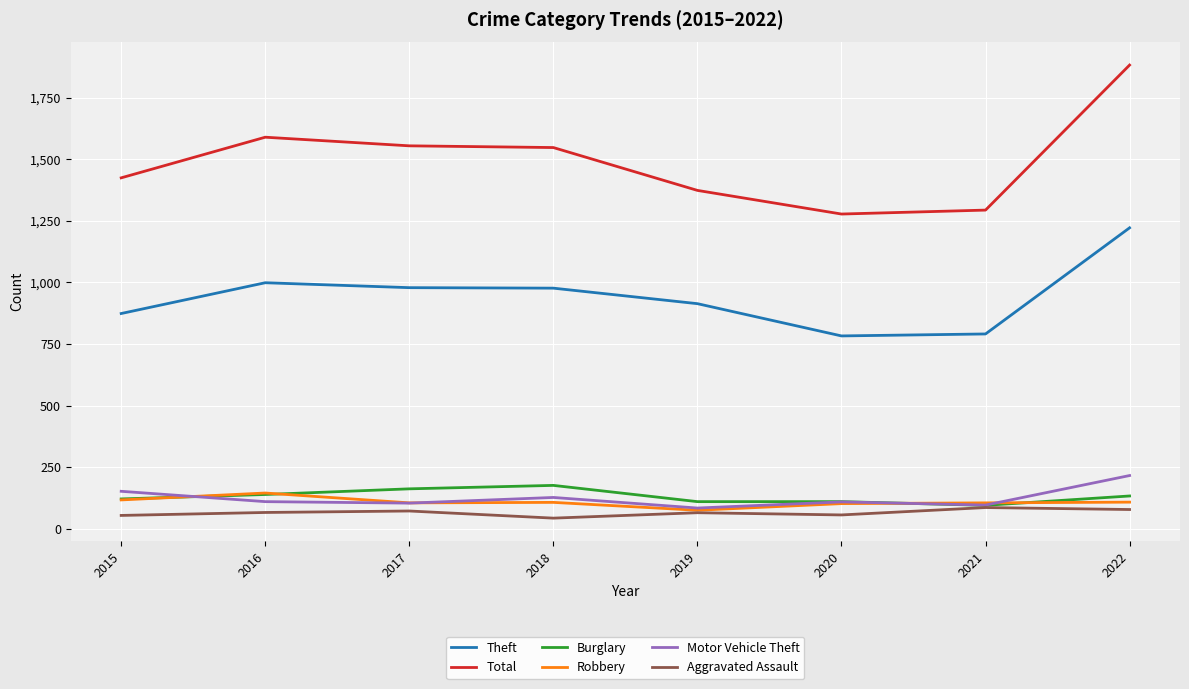

What is the sum of all Robbery values?

864